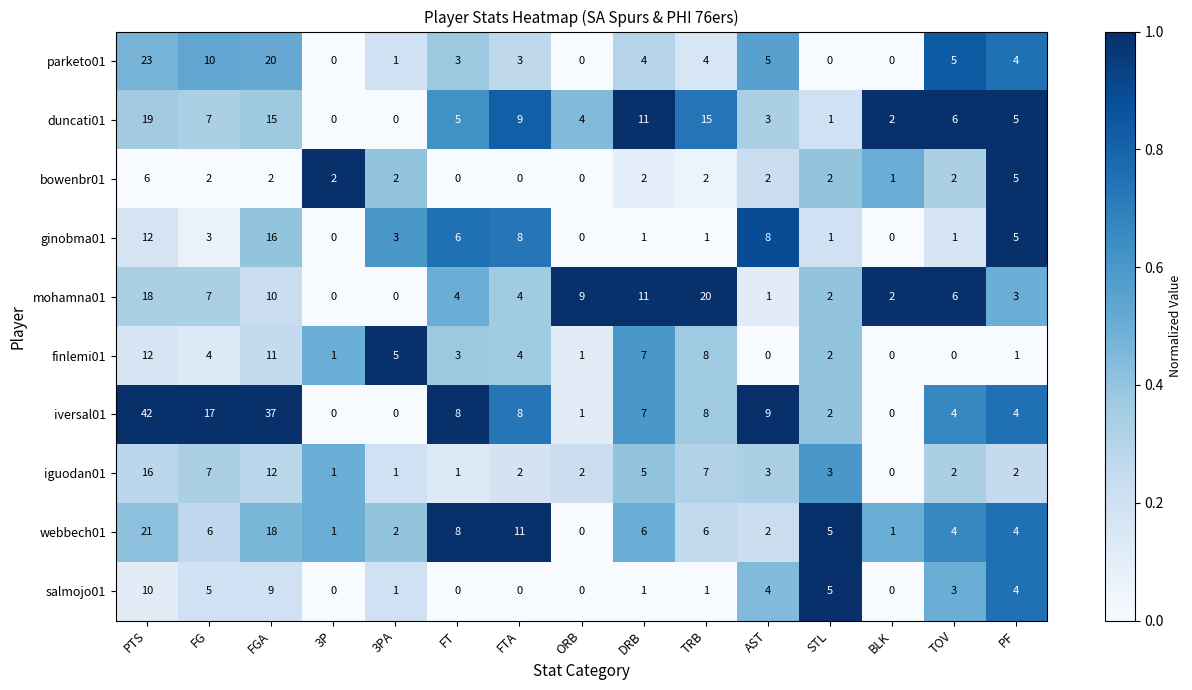

What is the maximum value for finlemi01?

12